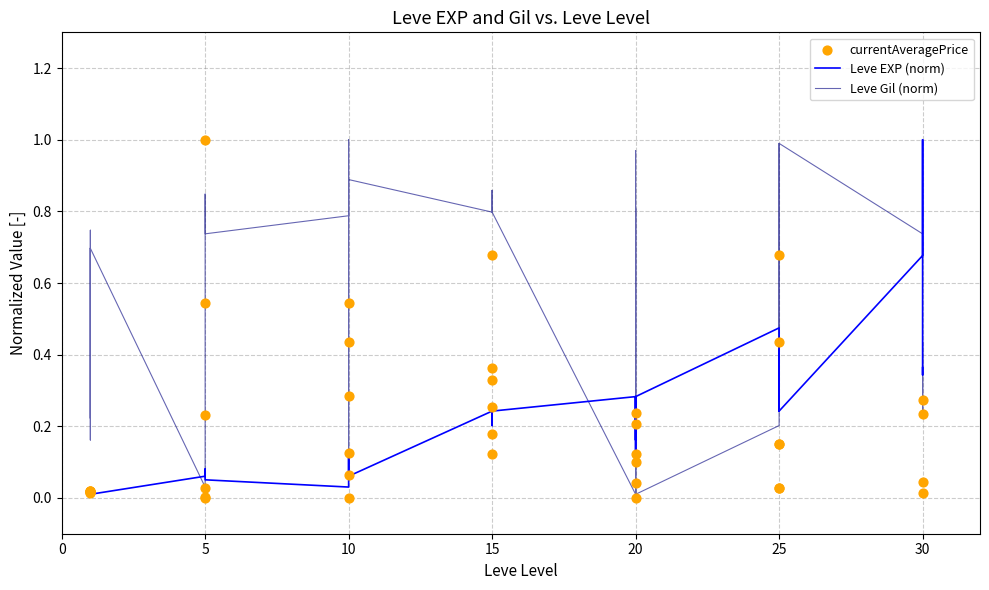

What are all the series names shown in the legend?

Leve EXP (norm), Leve Gil (norm), currentAveragePrice